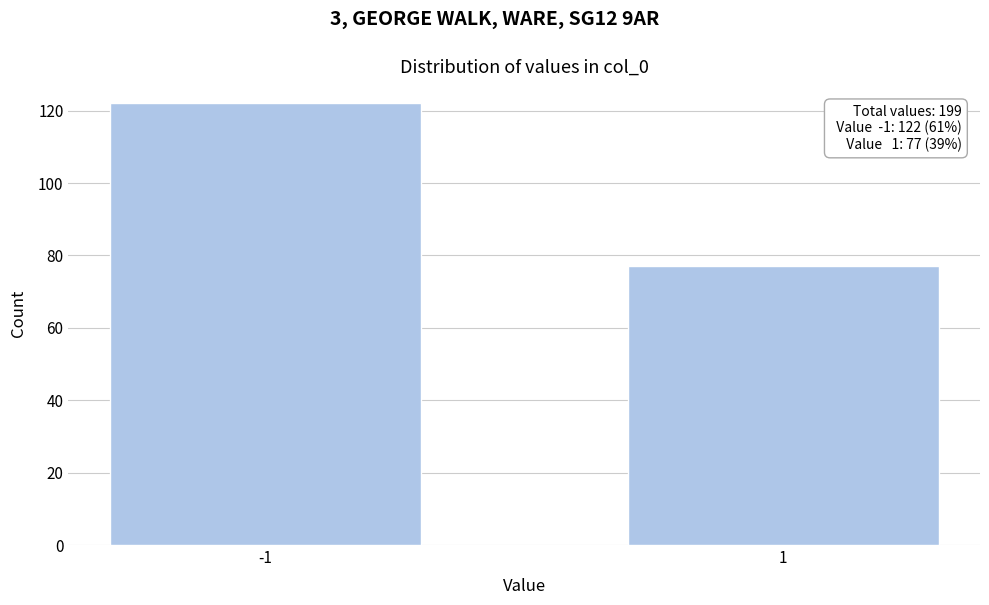

Reading right to left, extract all data points from this chart.

1=77	-1=122